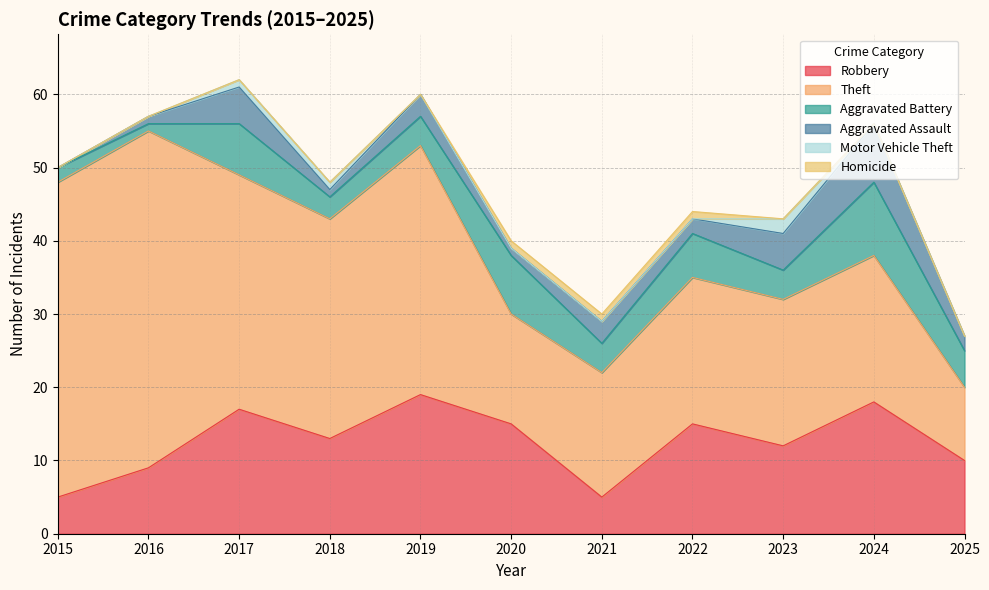

True or false: Homicide and Aggravated Battery cross at least once.

False